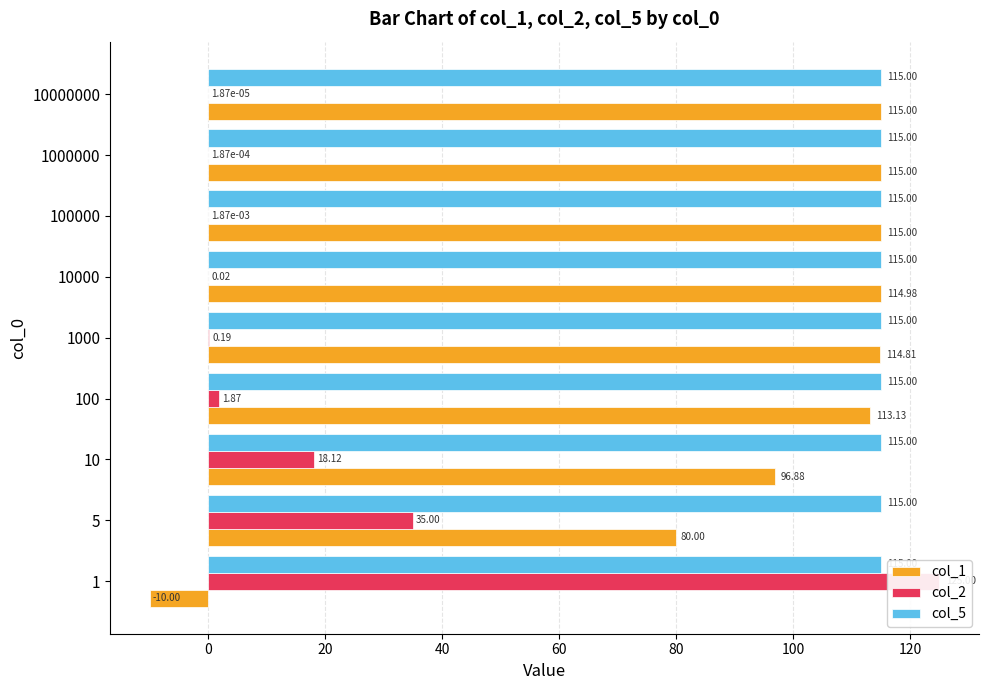

The col_1 series shows 37.7 at 100000. True or false?

False